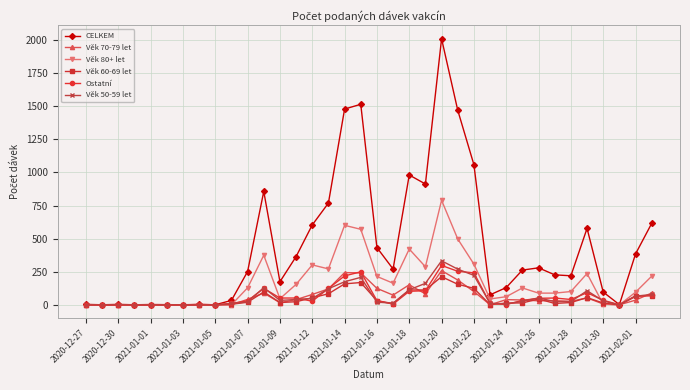

In Věk 70-79 let, how many points are higher than both neighbors (excluding endpoints)?

8